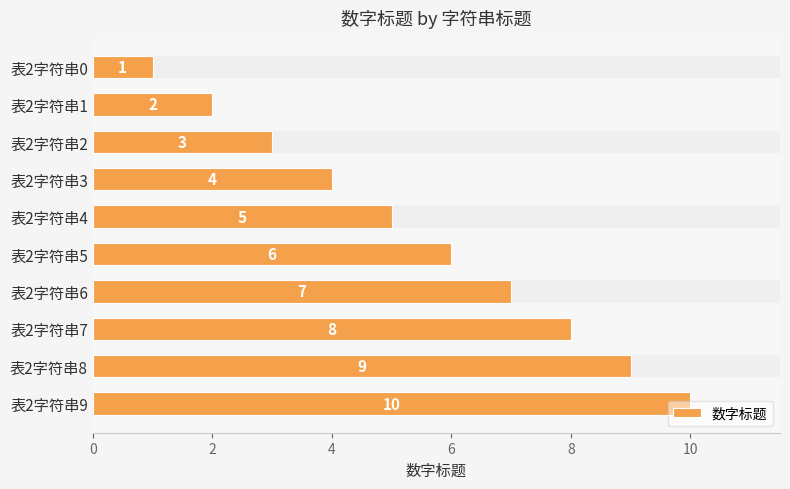

What is the greatest value displayed?

10